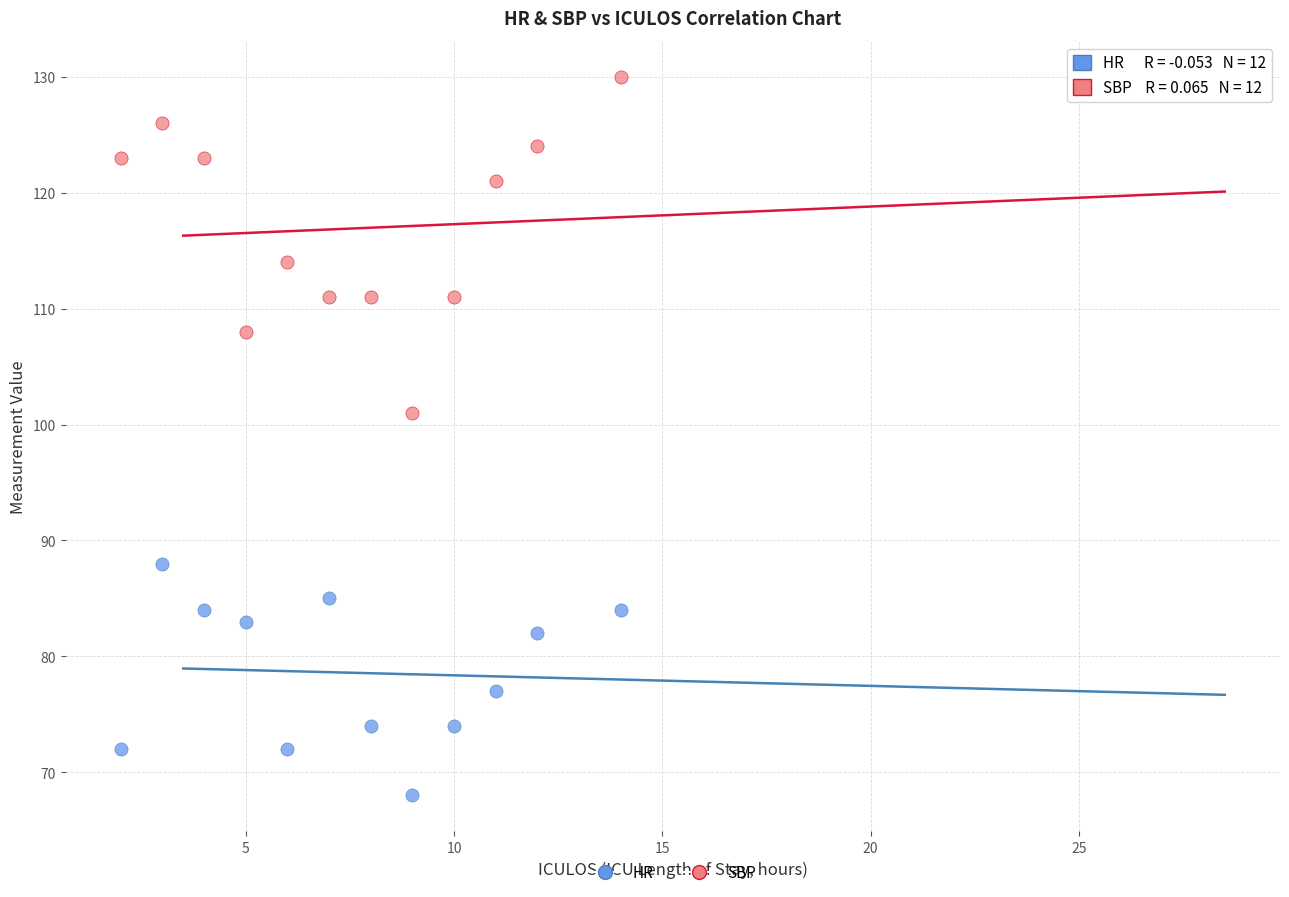

What are all the series names shown in the legend?

HR, SBP